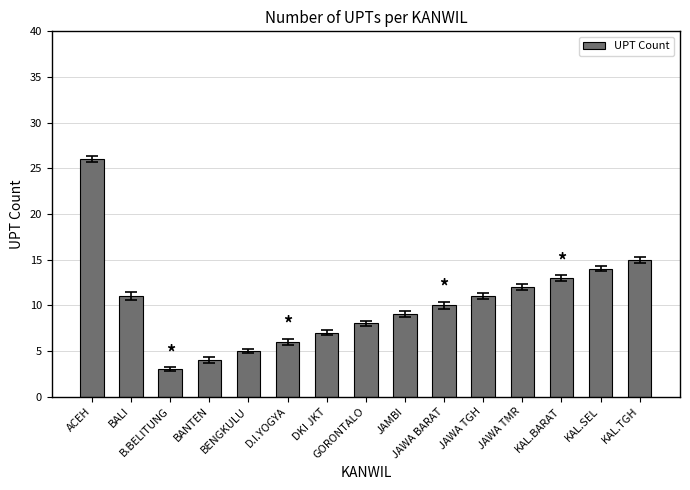

Which has a higher value, DKI JKT or D.I.YOGYA?

DKI JKT